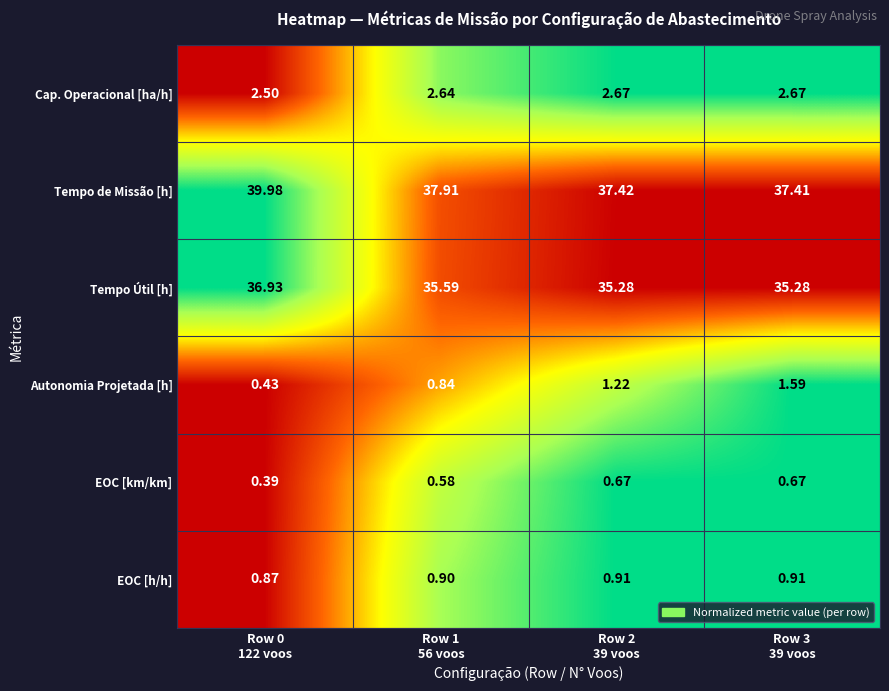

At which category is the sum across all series the highest?

Row 0
122 voos